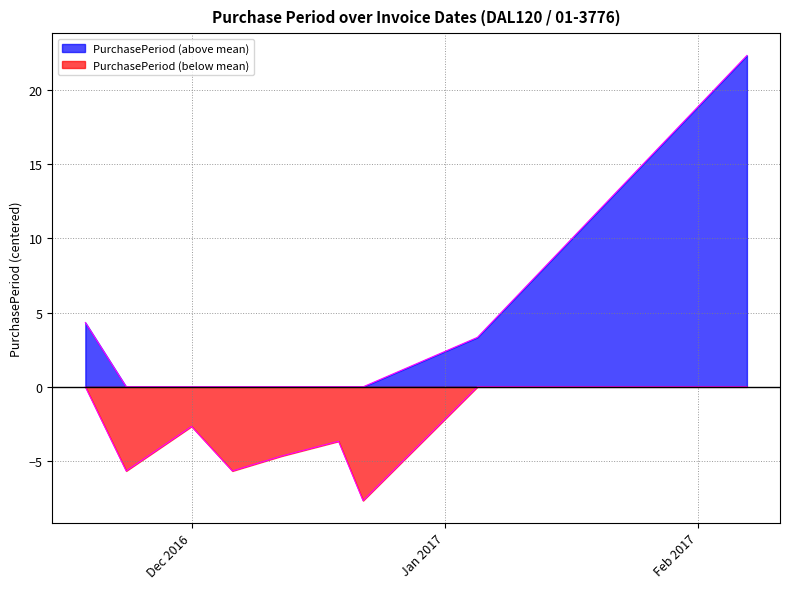

How many values exceed 7?

4